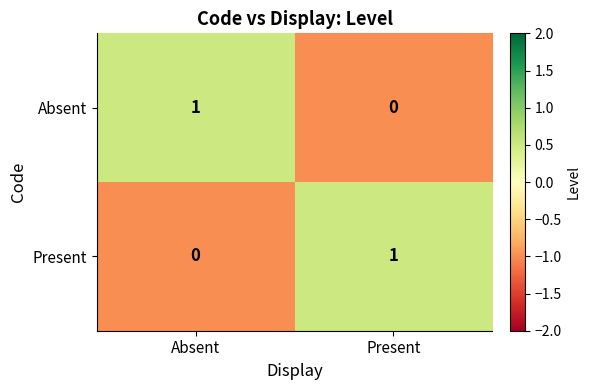

Which category has the lowest value in the Absent series?

Present